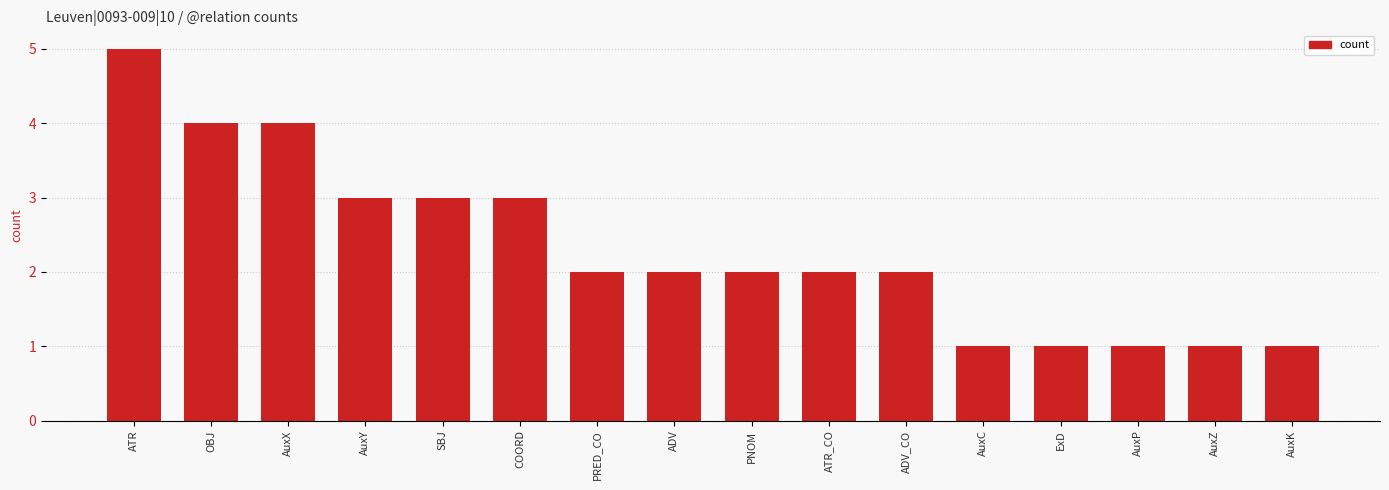

What is the label of the 10th bar from the left?

ATR_CO